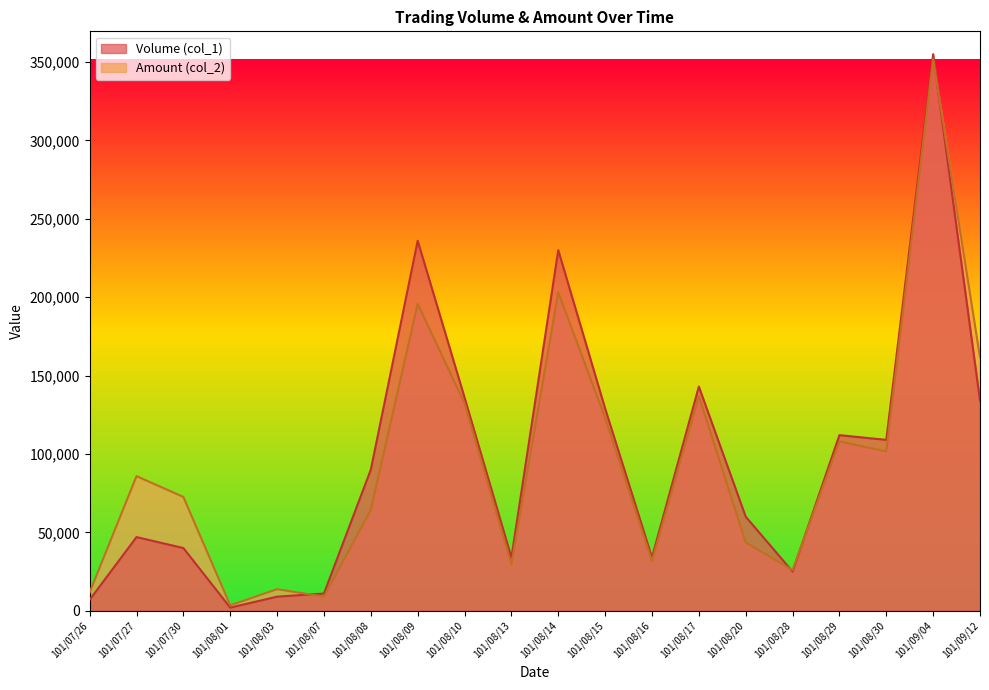

True or false: Volume (col_1) has more than 2 interior local peaks.

True